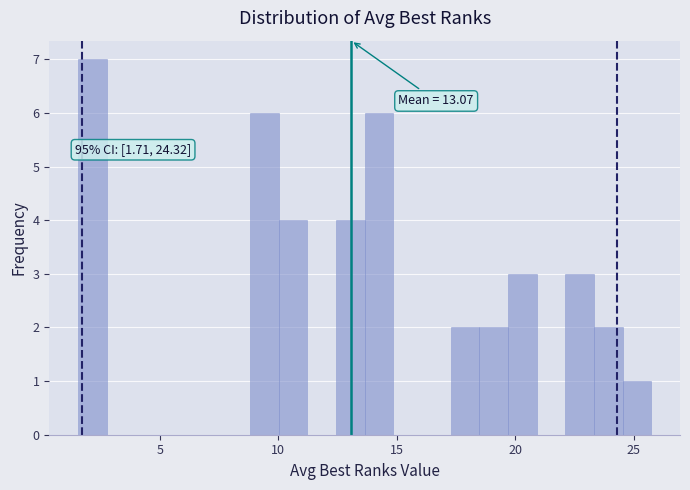

Around what value on the x-axis is the tallest bar? Give the approximate position of its centre, as read against the axis.

2.0